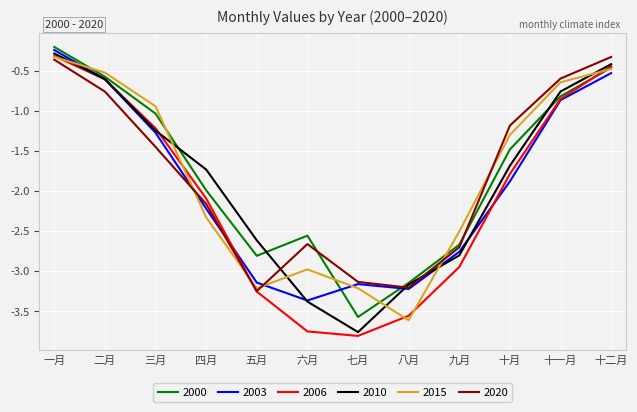

Which series has the largest range (max minus min)?

2006